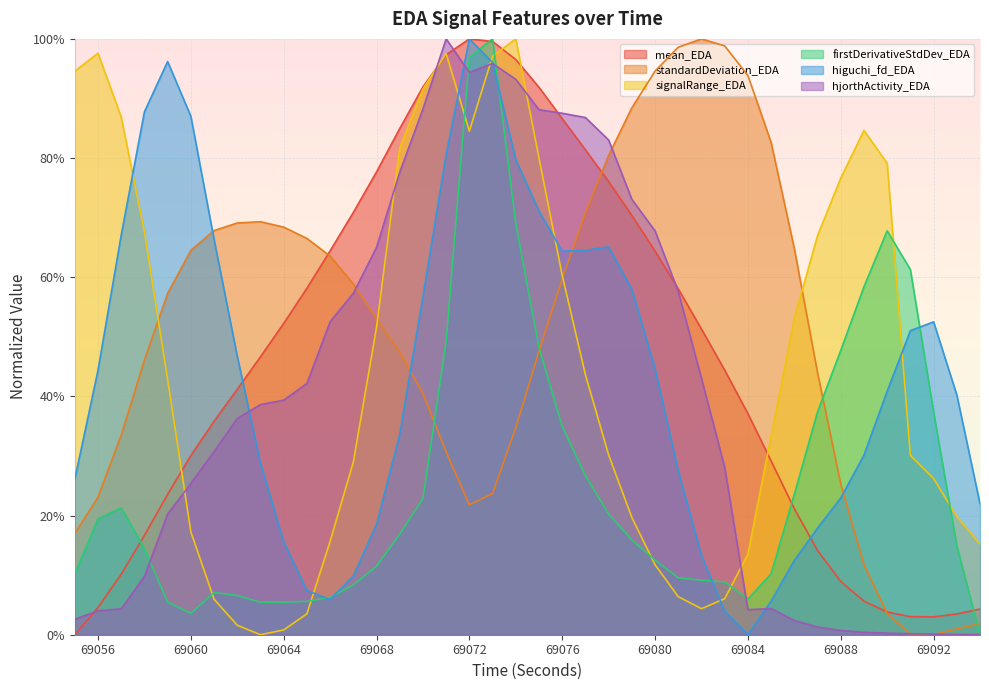

What is the value of the firstDerivativeStdDev_EDA point at the 26th from the left?

0.1